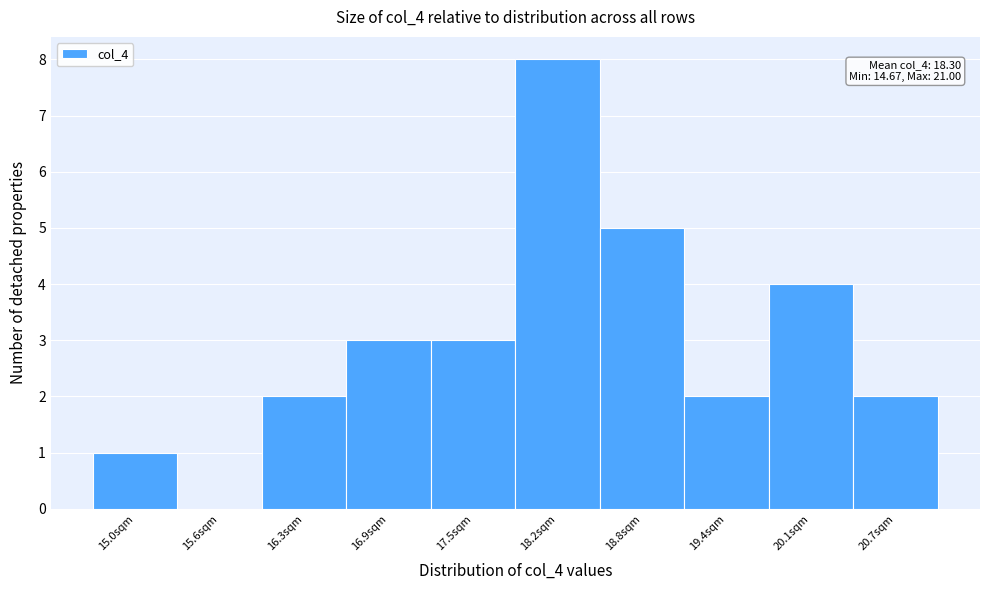

Over which range of the x-axis is the bar tallest?

17.8 to 18.5